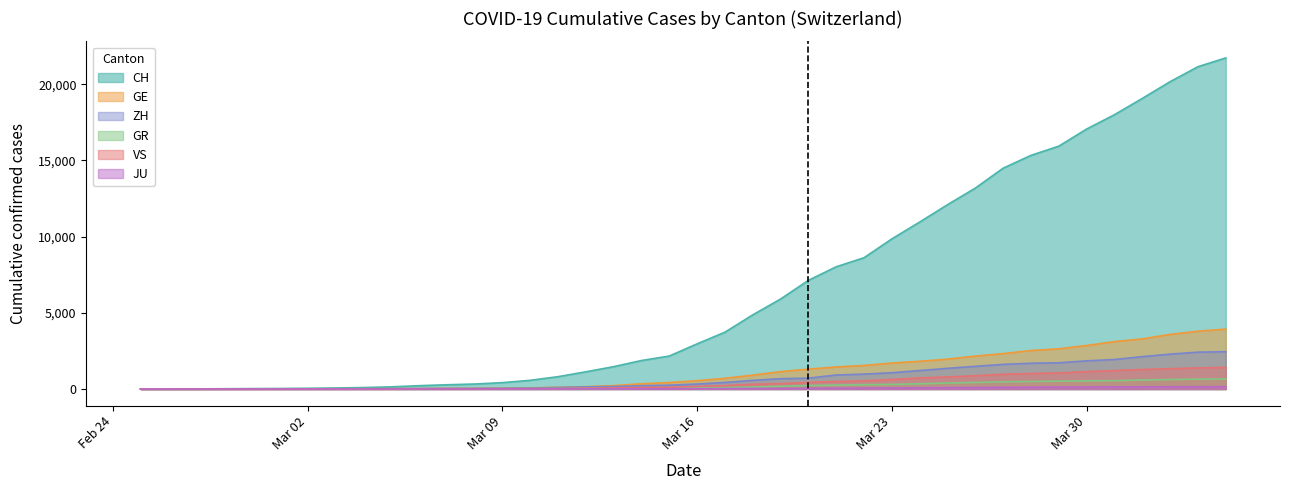

What is the approximate value of VS at 2020-02-28?

1